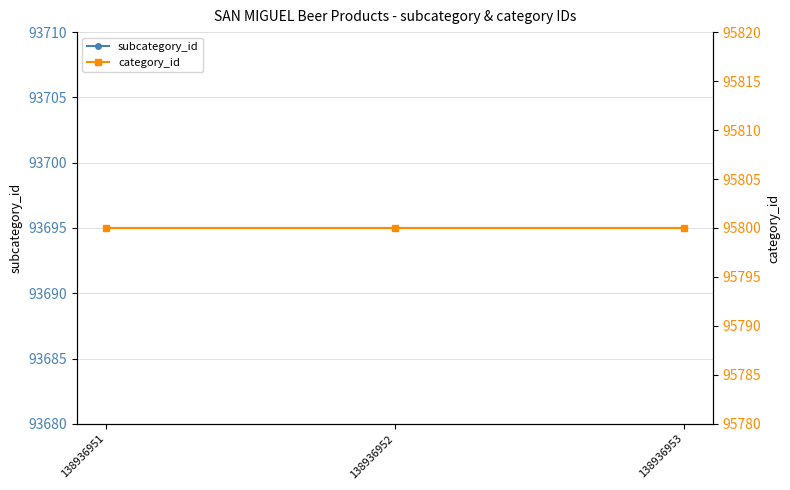

List the series in order of their peak value, lowest first.

subcategory_id, category_id